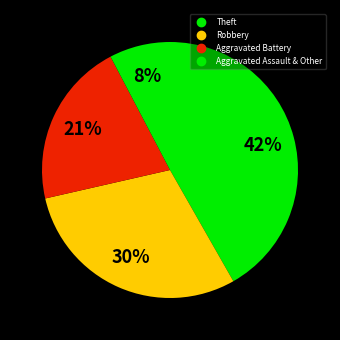

How many segments does this pie chart have?

4